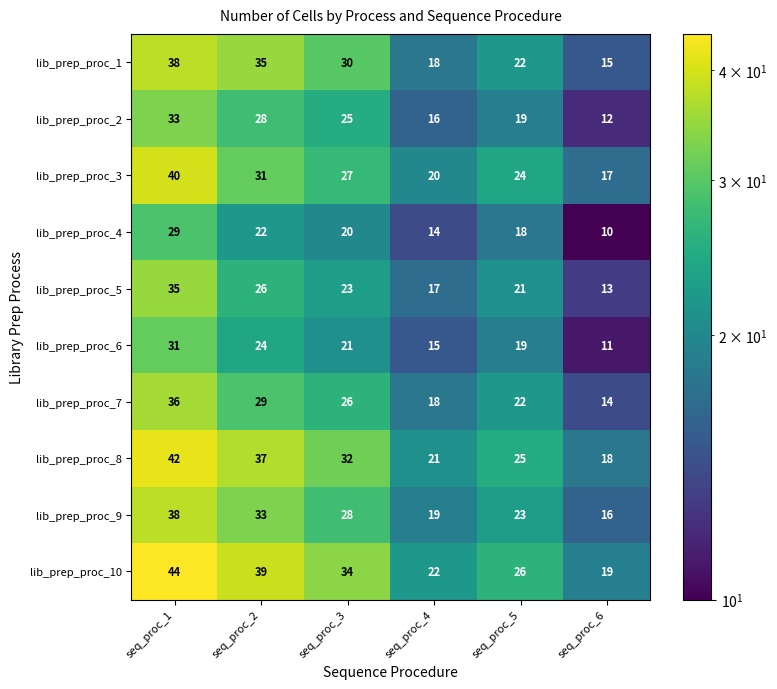

How many categories are shown in the chart?

6